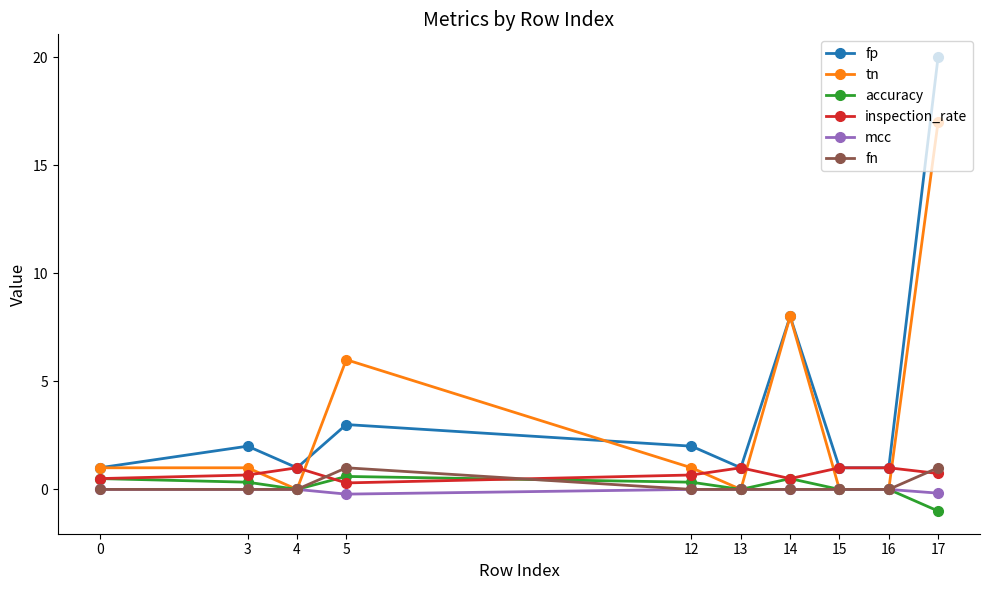

Which series has the widest spread of values?

fp